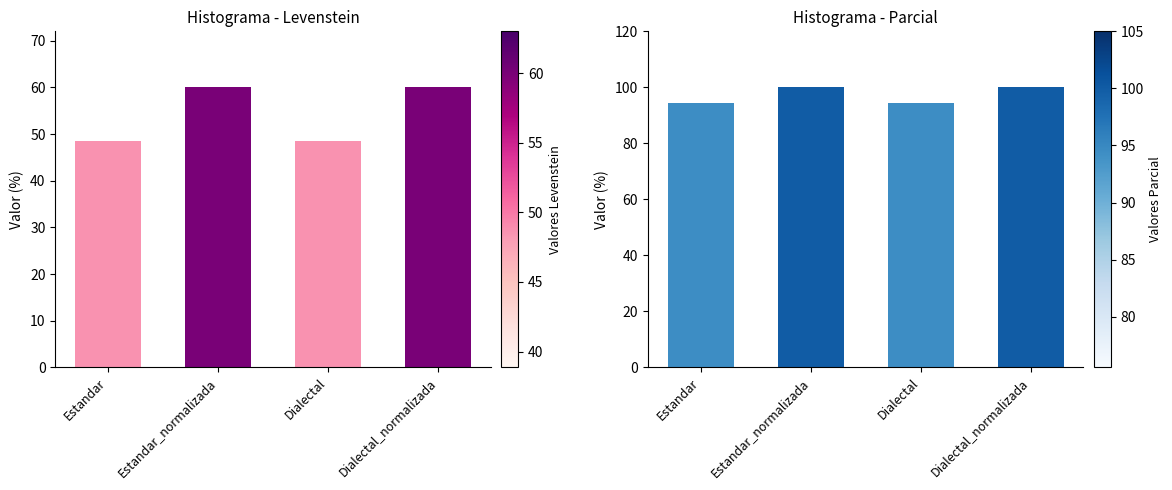

What is the total value across all series at Dialectal_normalizada?

160.0